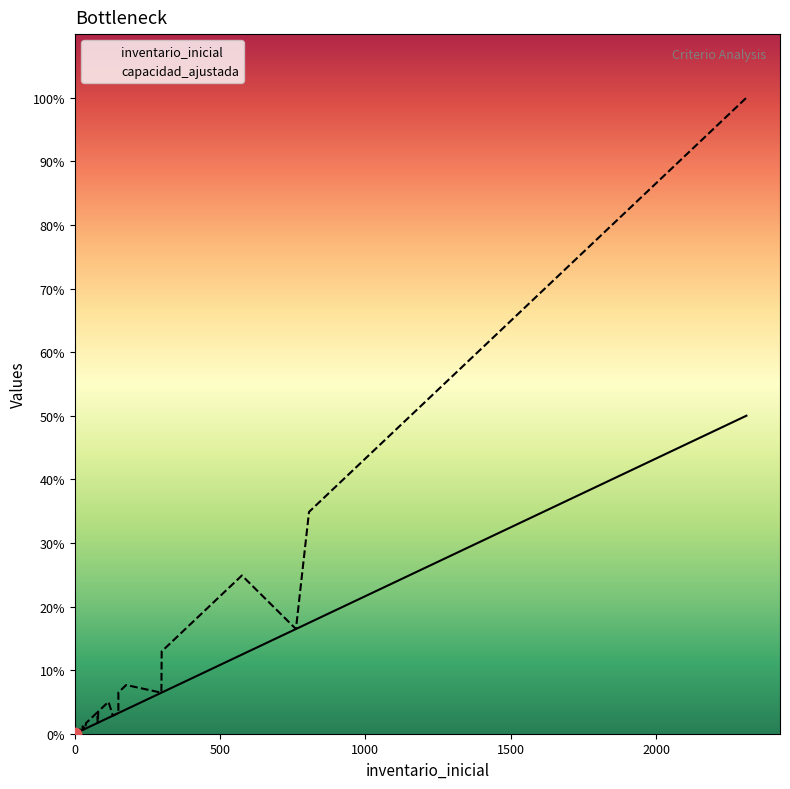

Which series has the largest total across all categories?

capacidad_ajustada